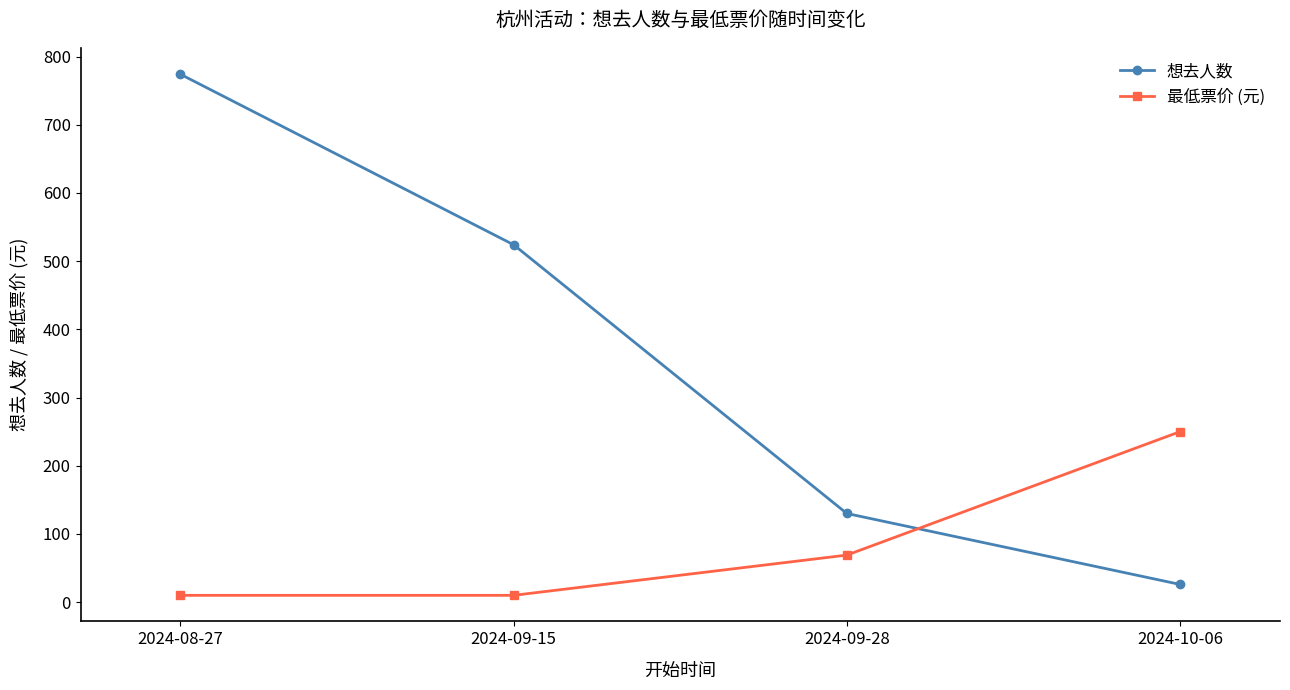

Where is 最低票价 (元) nearest to the value 130?

2024-09-28